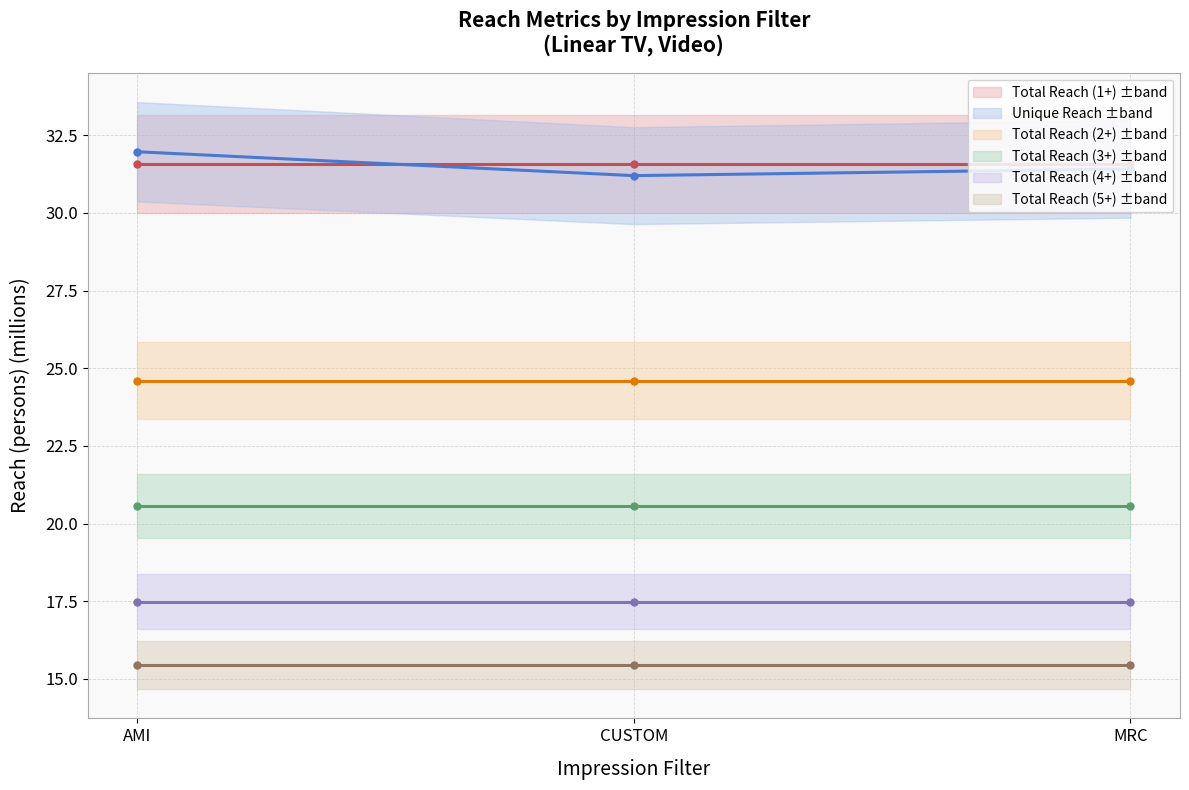

Is the value of Total Reach (3+) at MRC greater than the value of Total Reach (4+) at MRC?

Yes